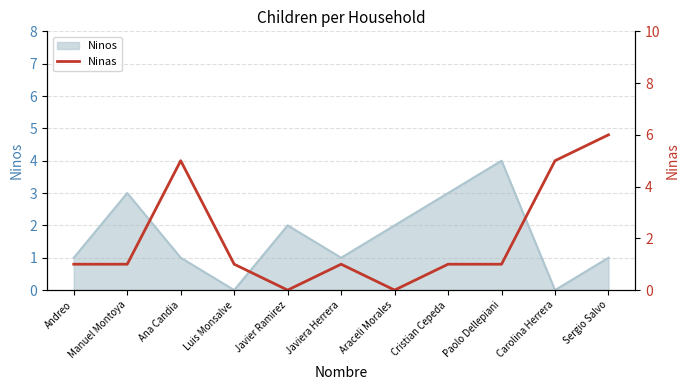

Reading left to right, extract all data points from this chart.

Andreo=1	Manuel Montoya=1	Ana Candia=5	Luis Monsalve=1	Javier Ramirez=0	Javiera Herrera=1	Araceli Morales=0	Cristian Cepeda=1	Paolo Dellepiani=1	Carolina Herrera=5	Sergio Salvo=6